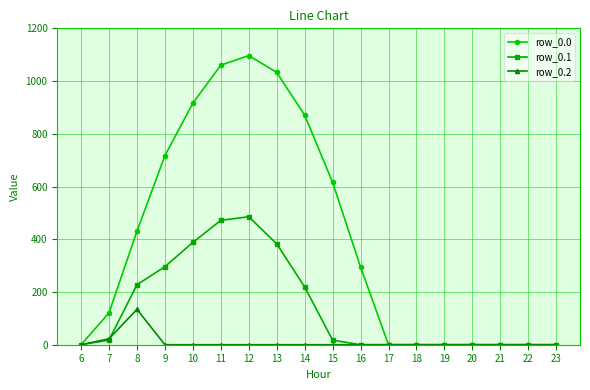

What is the total value across all series at 13?

1415.6